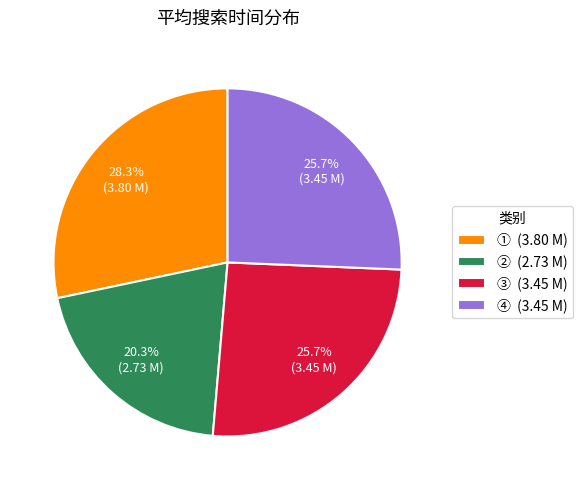

To the nearest percent, what portion does ② represent?

20%